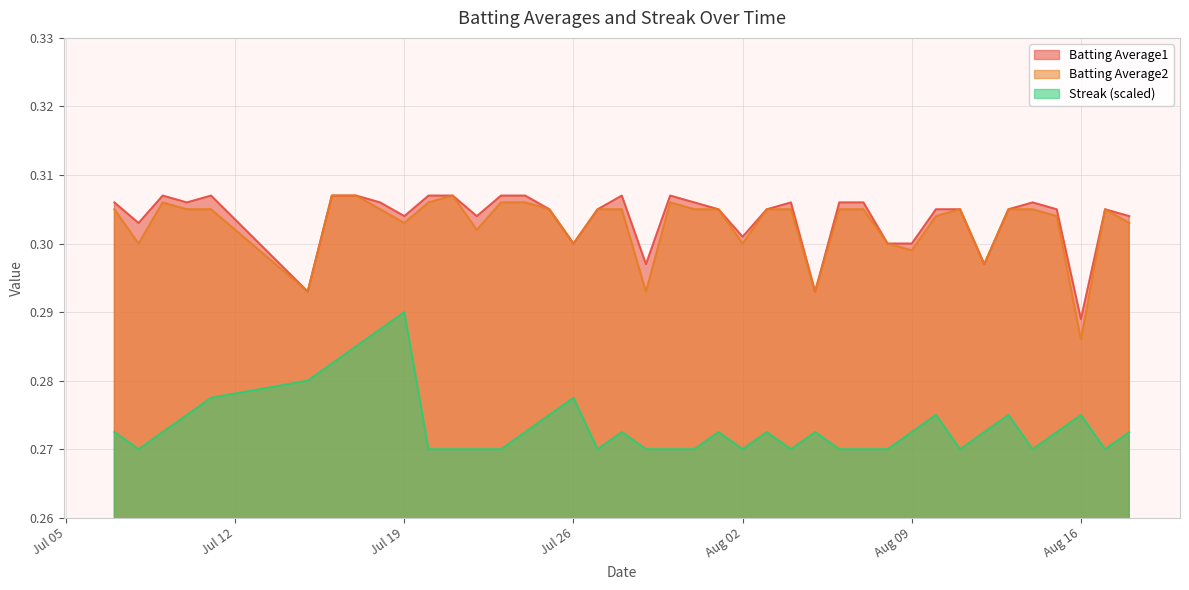

True or false: Batting Average2 and Streak intersect in this chart.

False